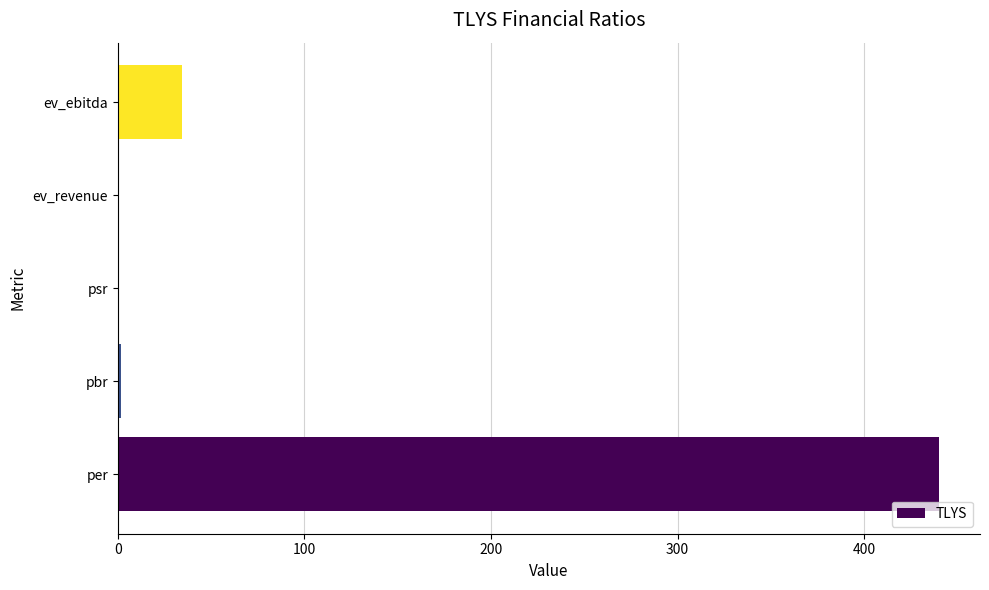

What is the sum of all values?

477.3